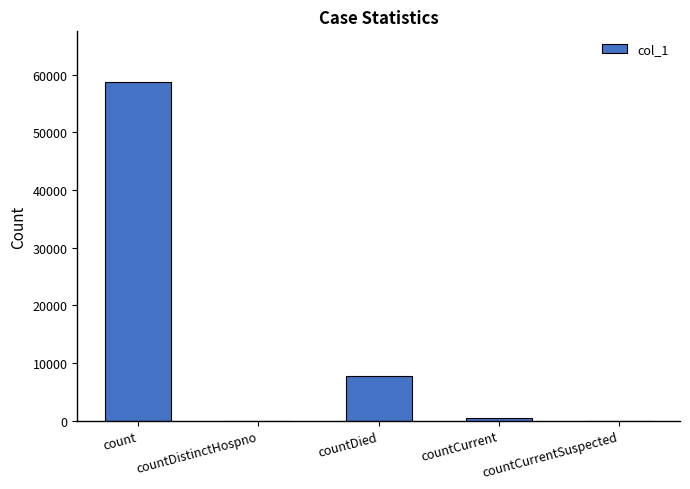

What is the maximum value shown in the chart?

58736